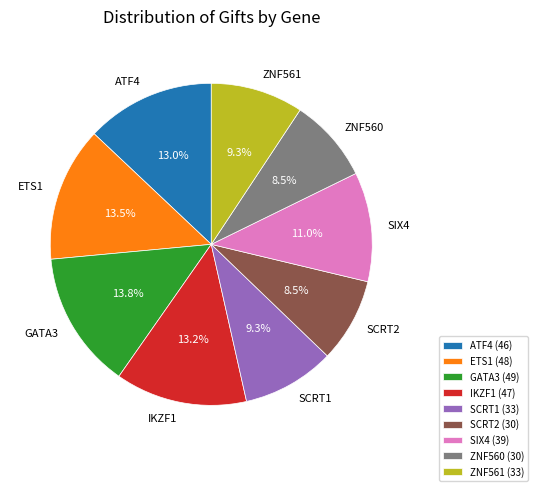

Count the number of slices in the pie.

9